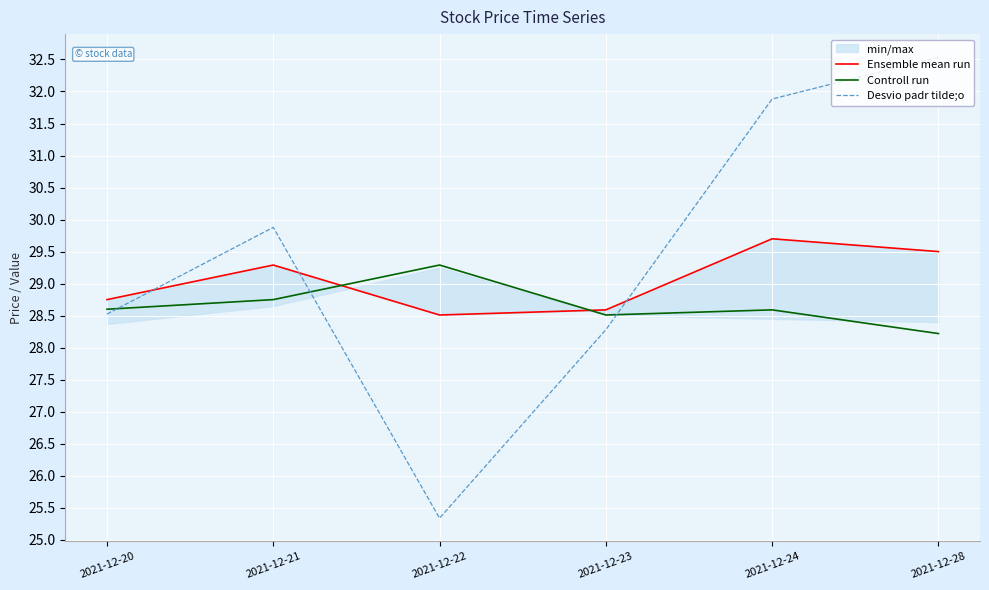

At which label is Desvio padr tilde;o closest to 28?

2021-12-23